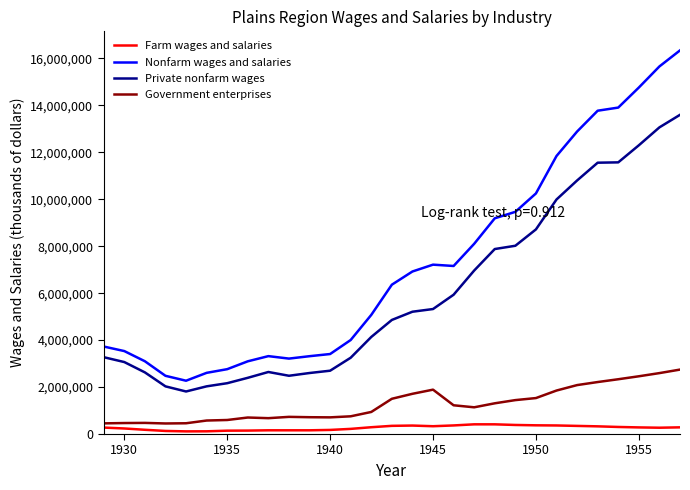

Rank the series by their maximum value, from highest to lowest.

Nonfarm wages and salaries, Private nonfarm wages, Government enterprises, Farm wages and salaries